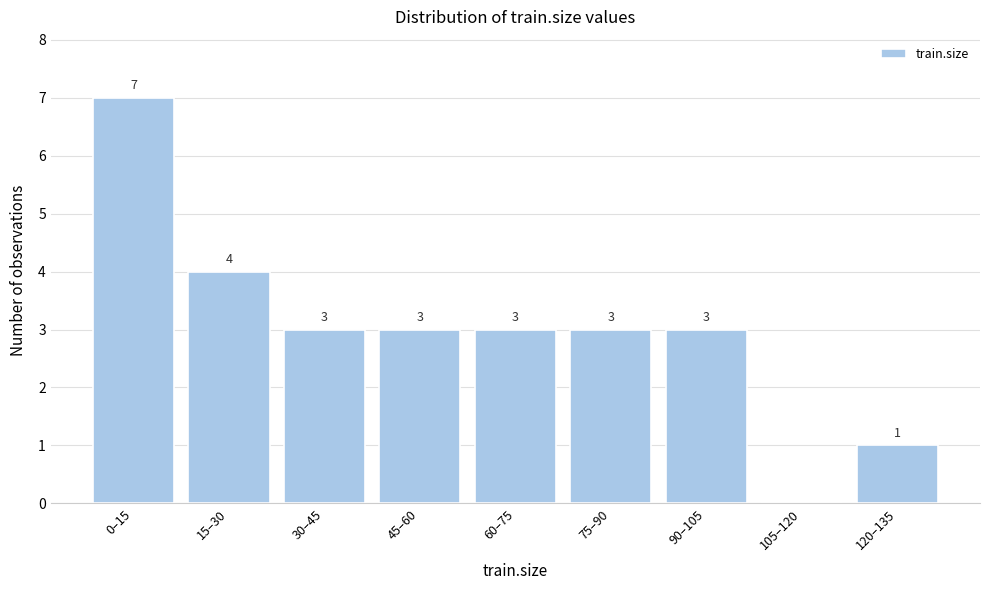

Reading right to left, transcribe all the data shown in this chart.

120–135=1	105–120=0	90–105=3	75–90=3	60–75=3	45–60=3	30–45=3	15–30=4	0–15=7